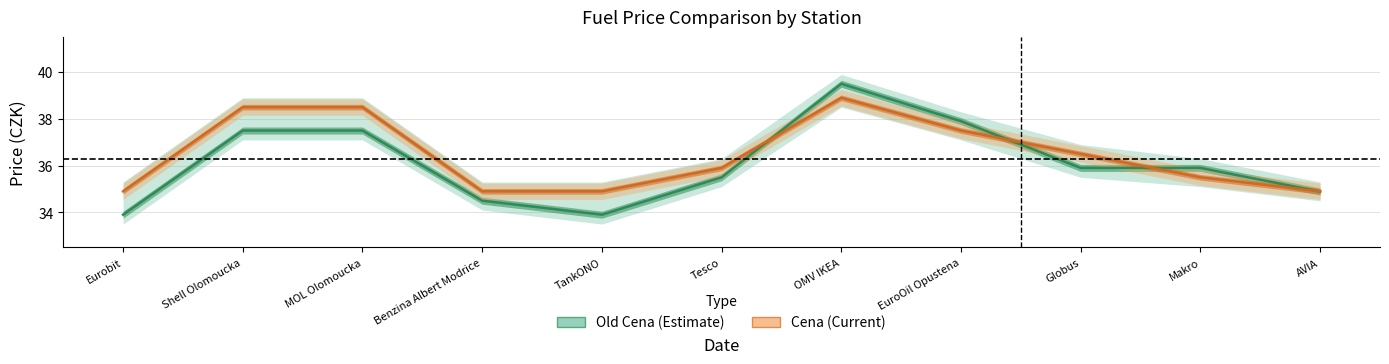

Between which two adjacent categories do Old Cena and Cena first intersect?

Tesco and OMV IKEA